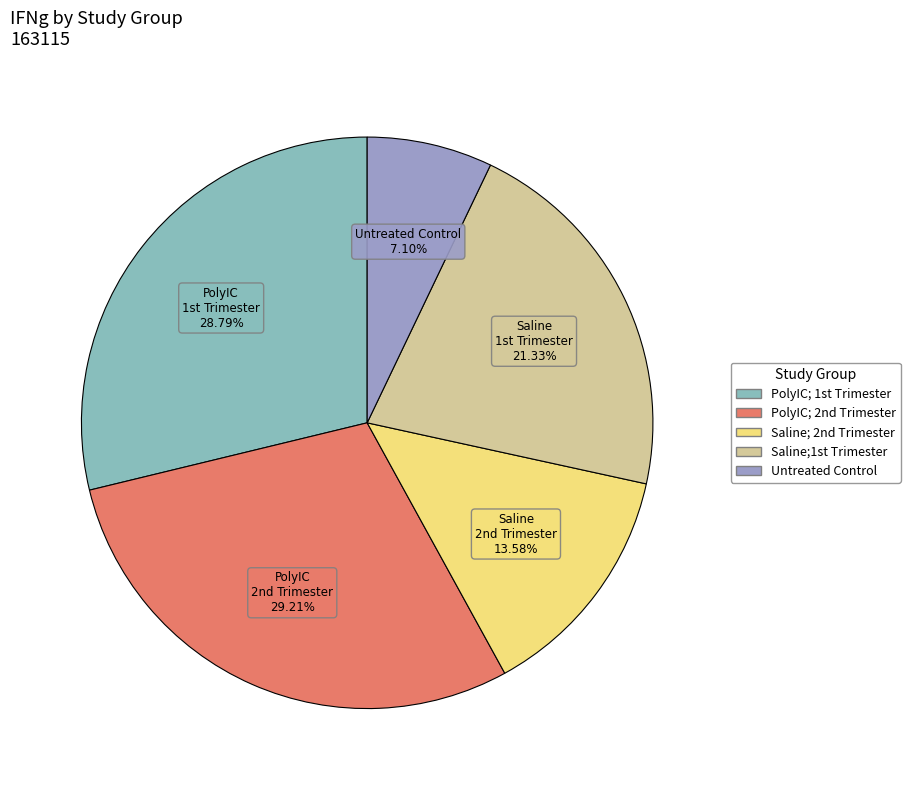

How many slices are in this pie chart?

5